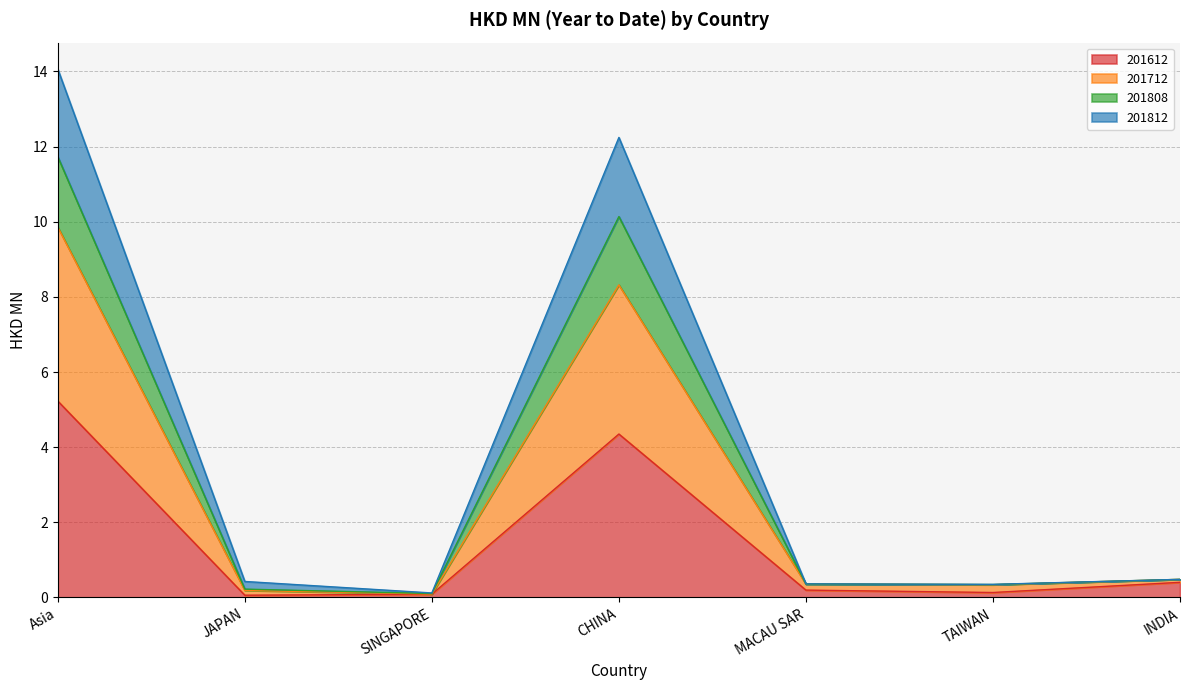

What is the label of the 6th point from the right?

JAPAN